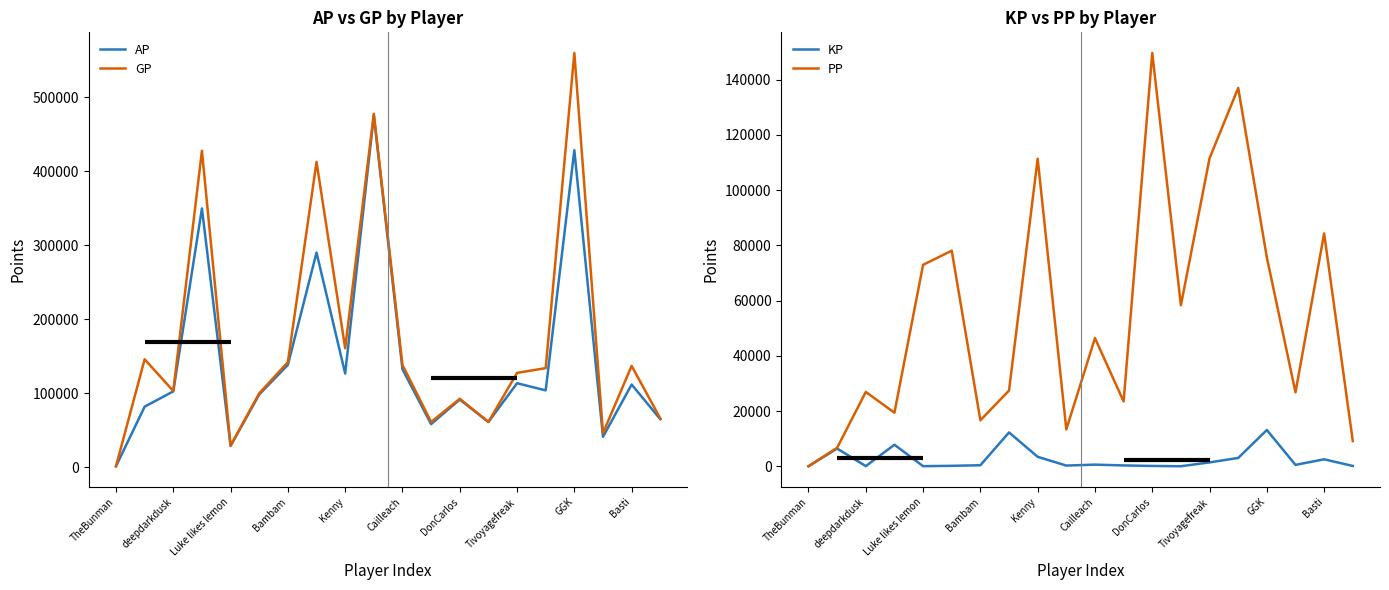

True or false: PP has a value of 3066.9 at Basti.

False